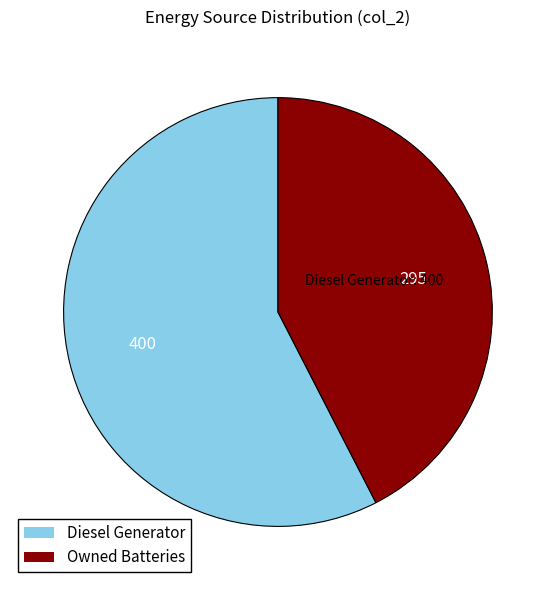

True or false: Owned Batteries accounts for 42% of the total.

True